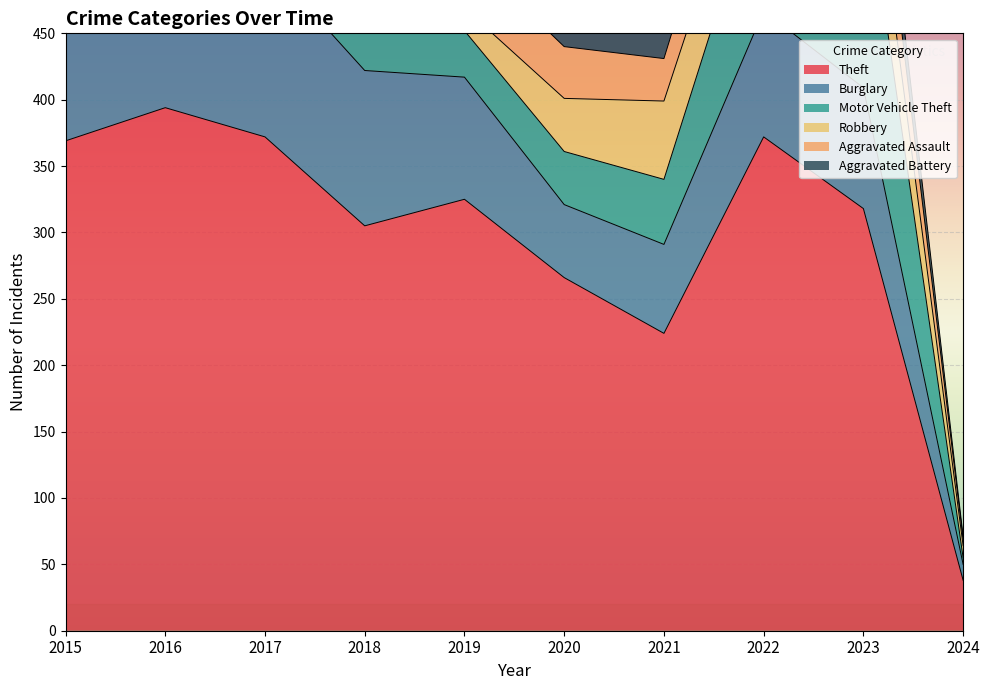

What is the difference between the Aggravated Battery values at 2023 and 2021?

1